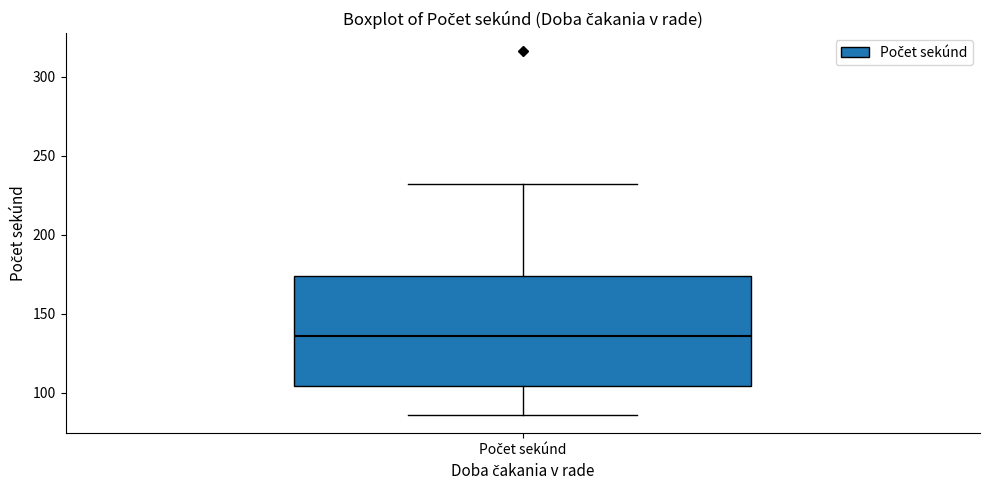

Transcribe this box plot: give where the median line is, the range the box spans, and where the two whiskers end, as read against the y-axis. The values are not printed on the chart, so give them approximately, as read against the axis.

median 135, box 105 to 175, whiskers 85 to 230